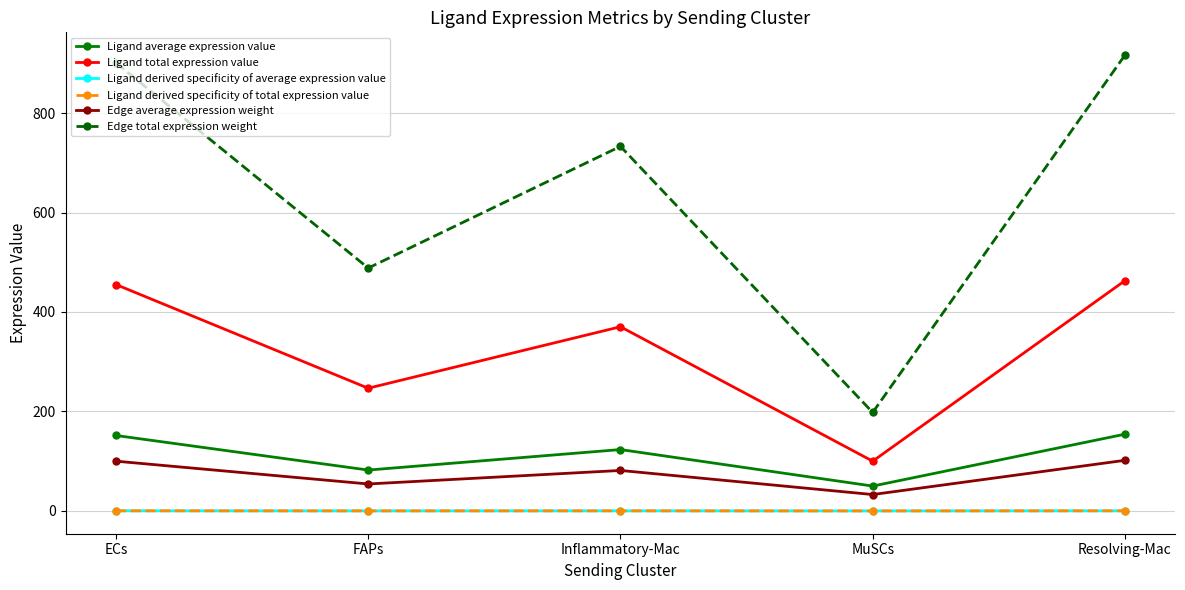

What is the difference between the highest and lowest values at ECs?

900.6